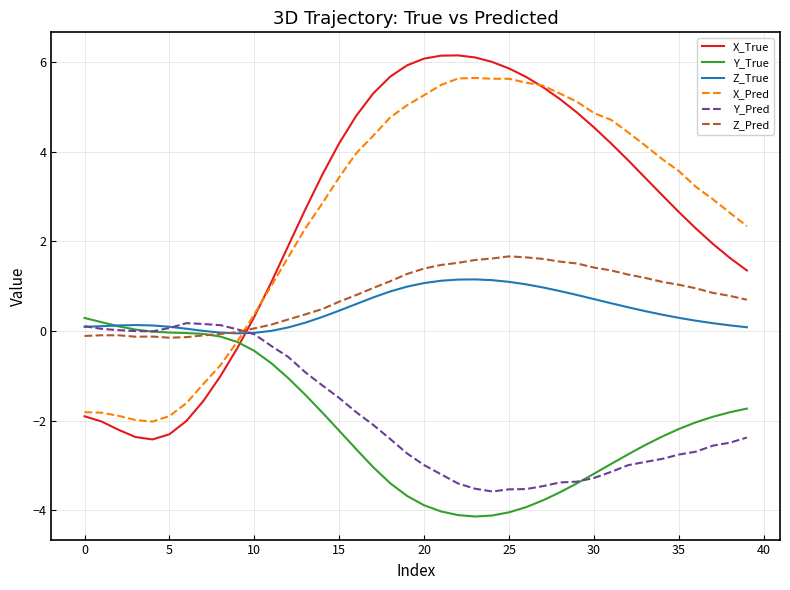

What is the greatest value displayed?

6.1